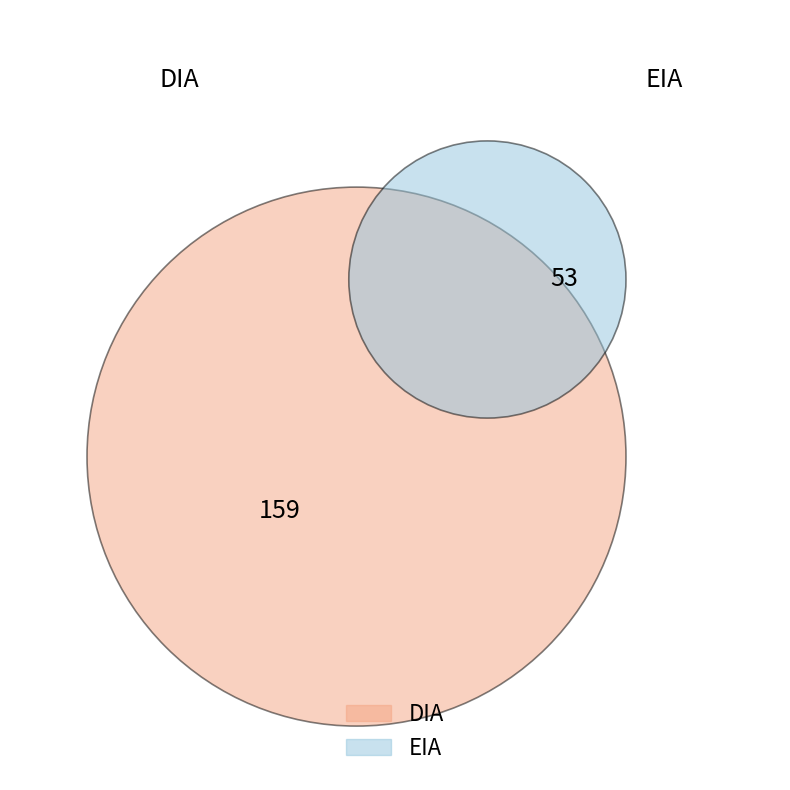

To the nearest percent, what portion does EIA represent?

25%